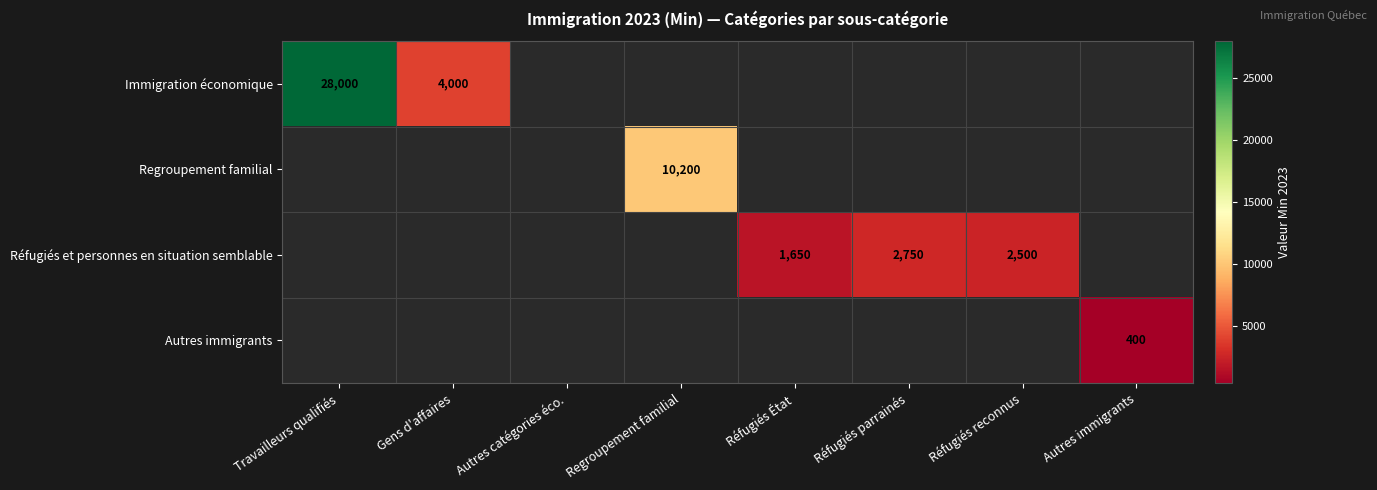

True or false: Immigration économique has a value of 1582 at Gens d'affaires.

False